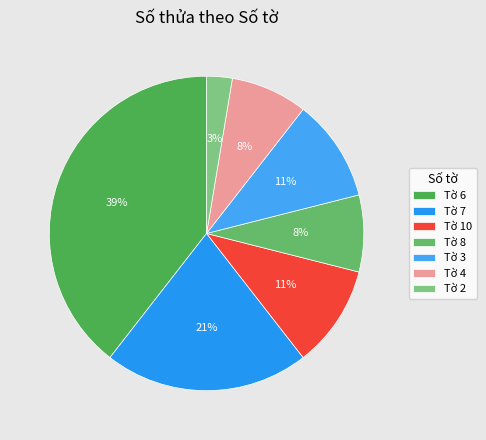

Count the number of slices in the pie.

7